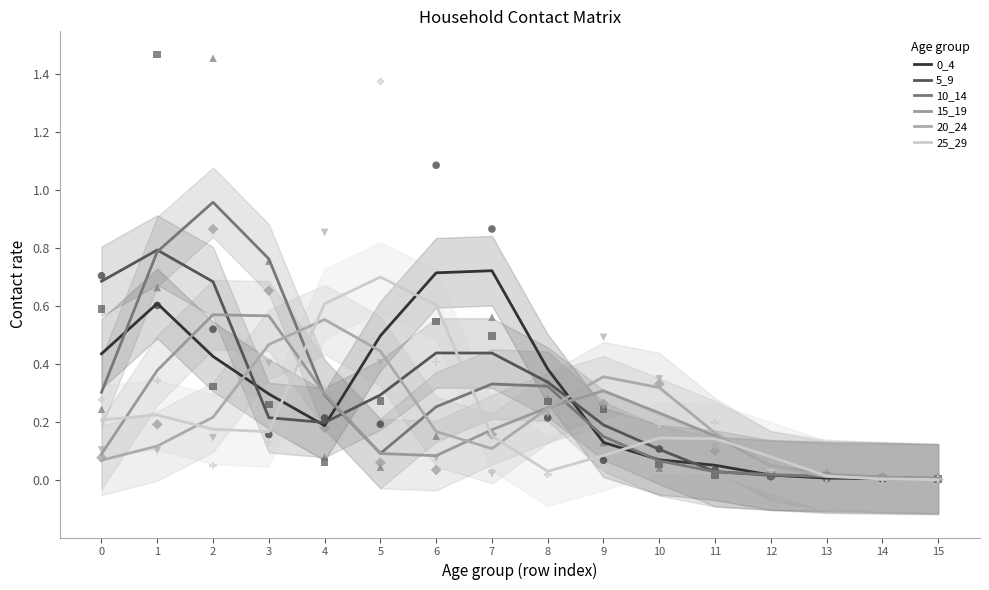

At how many categories does at least one series exceed 0?

16